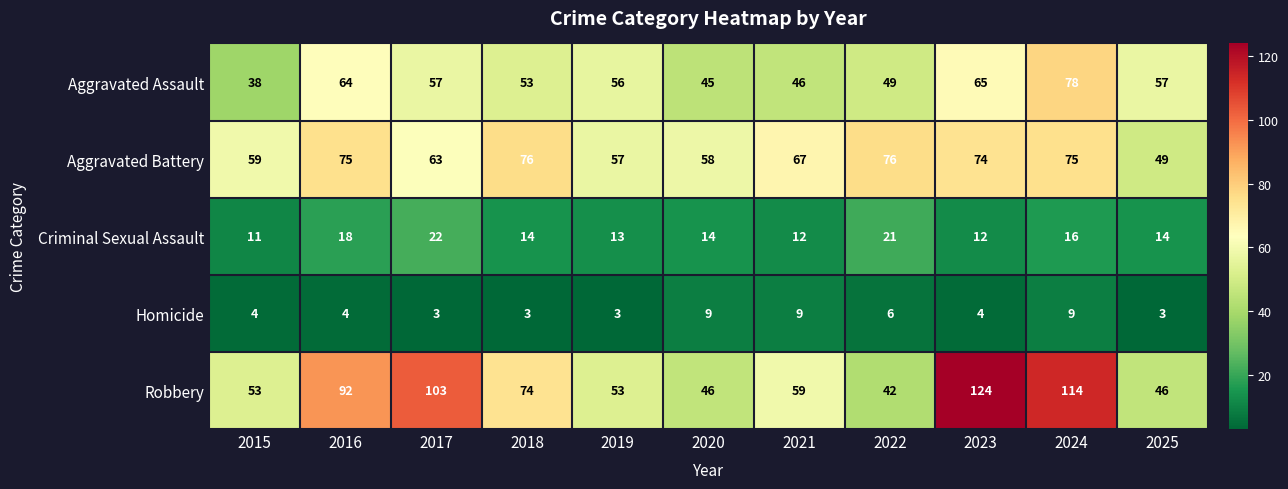

How many categories are shown in the chart?

11